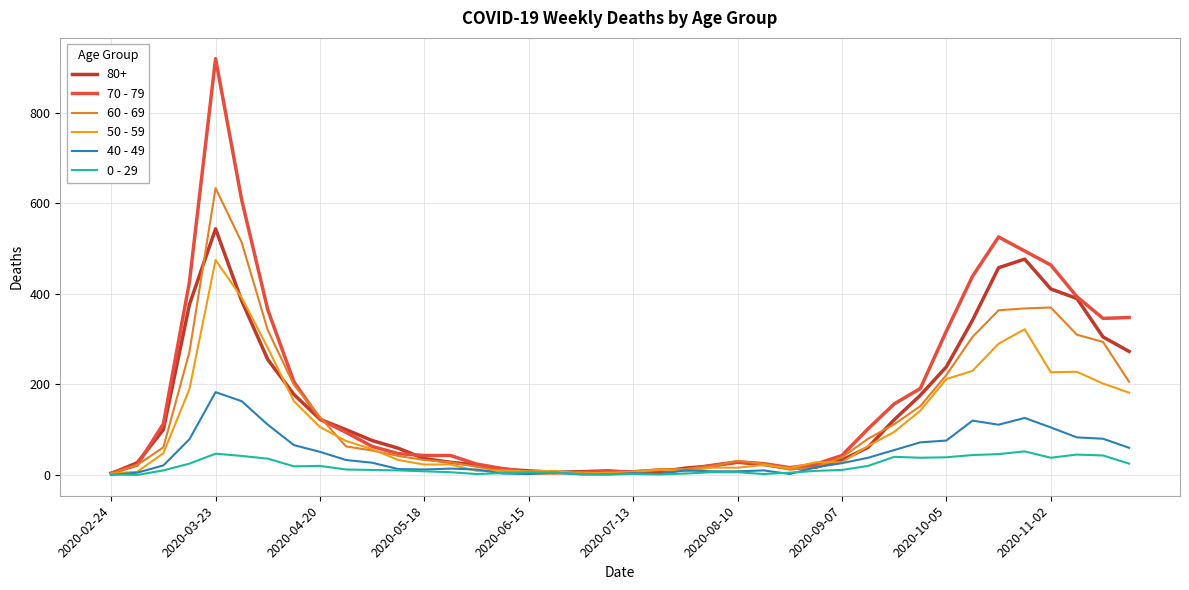

Does the chart display data point markers on the line(s)?

No